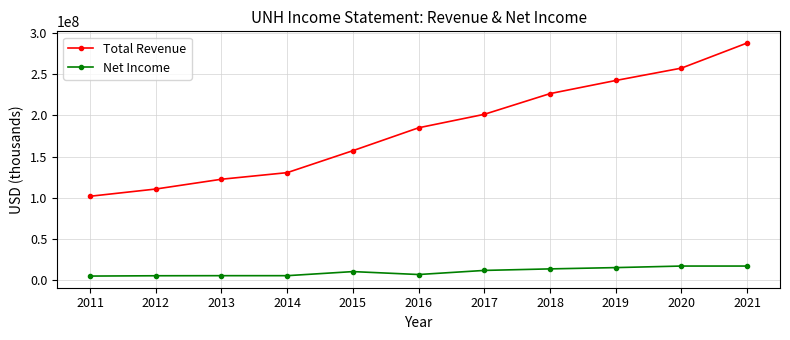

At which category is the sum across all series the highest?

2021